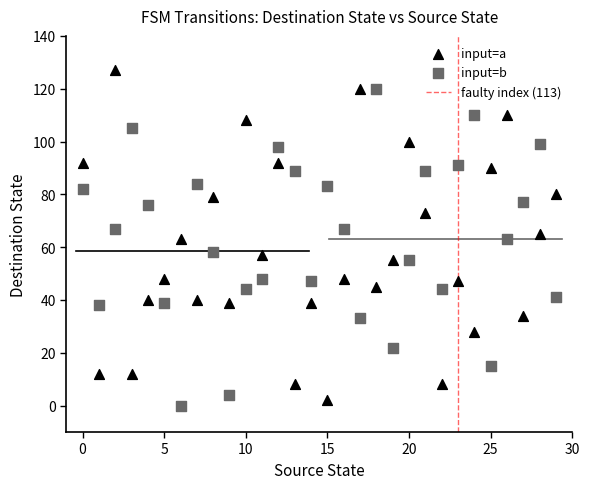

Which series reaches the minimum Y coordinate?

input=b